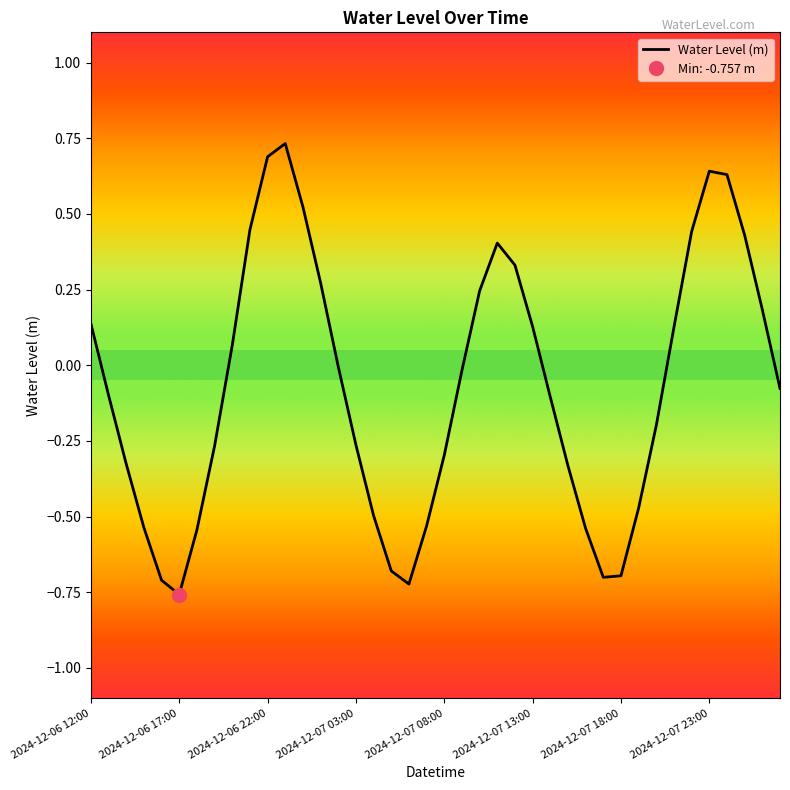

What is the sum of all values?

-2.9